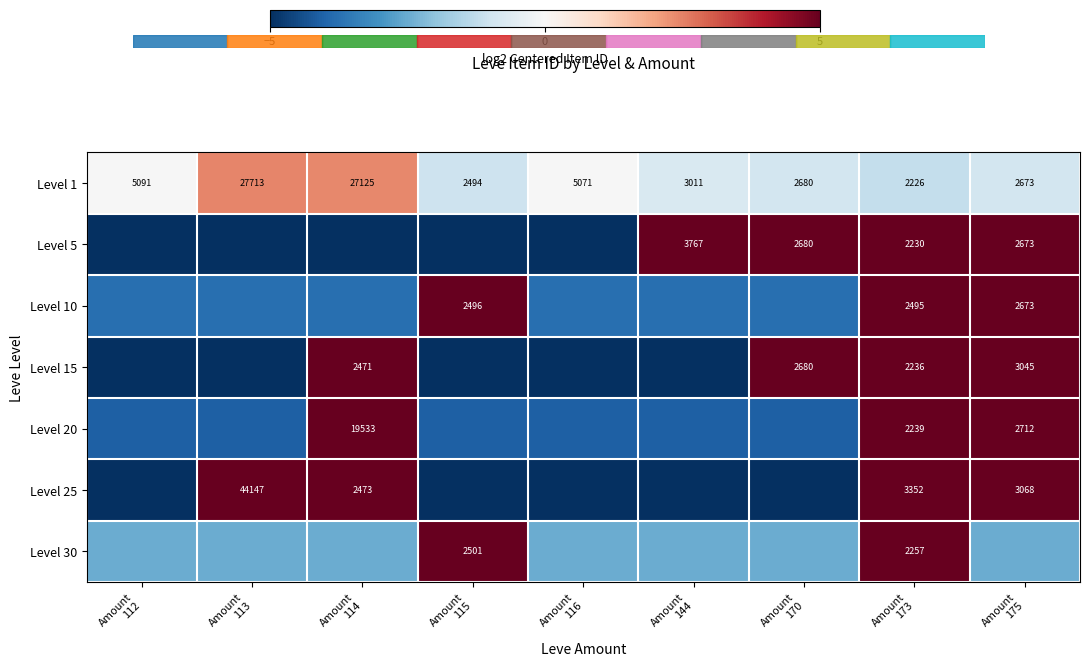

What is the spread (max minus min) of values at Amount
113?

15.0